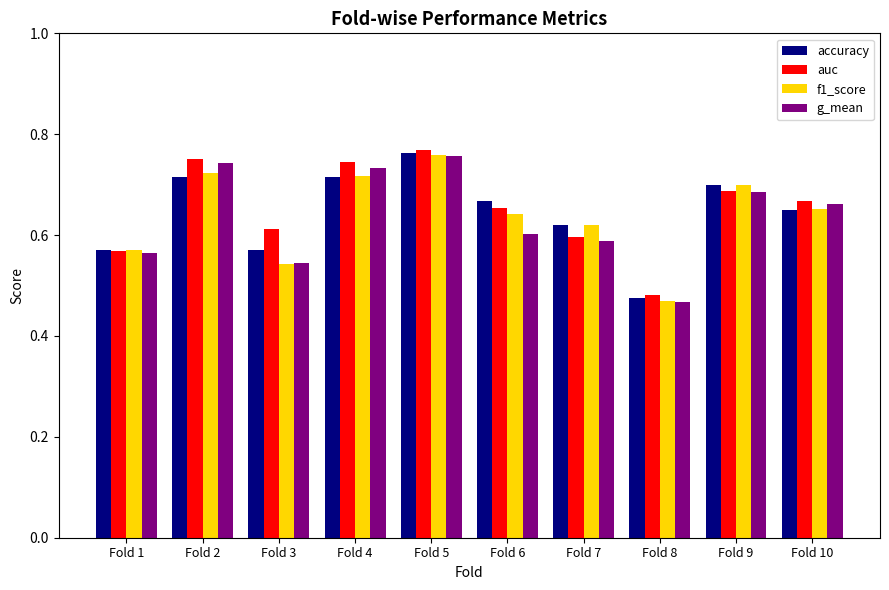

At which category is the sum across all series the highest?

Fold 5